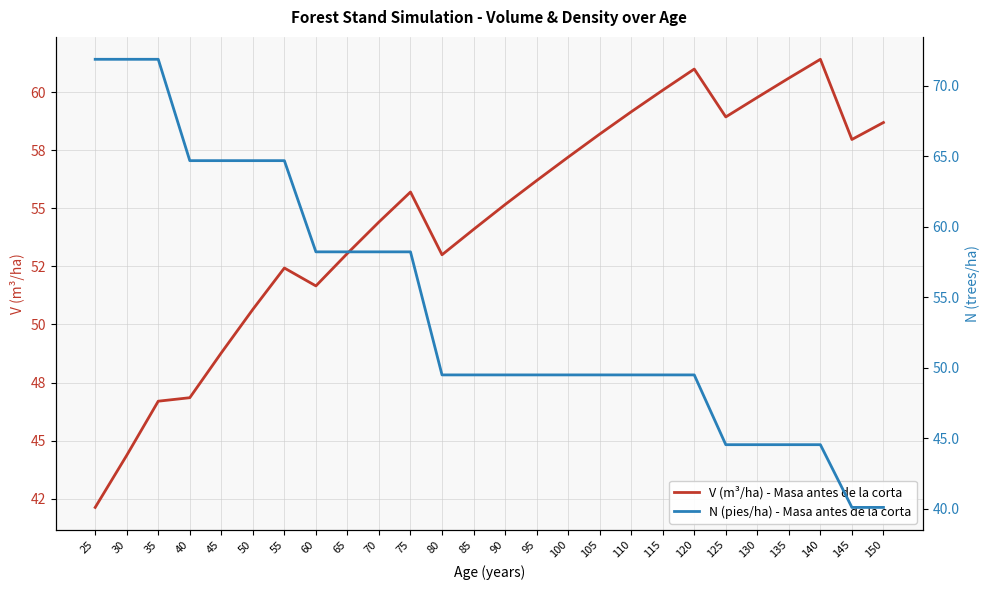

What are all the series names shown in the legend?

V (m³/ha) - Masa antes de la corta, N (pies/ha) - Masa antes de la corta